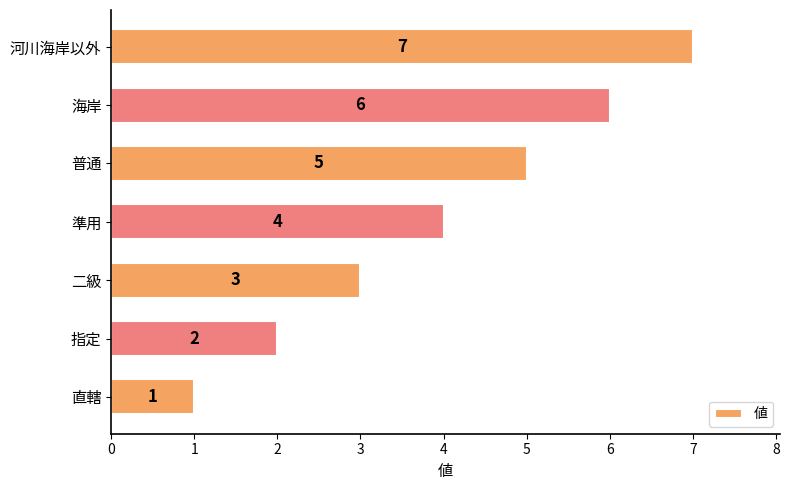

The chart shows a value of 6 at 海岸. True or false?

True